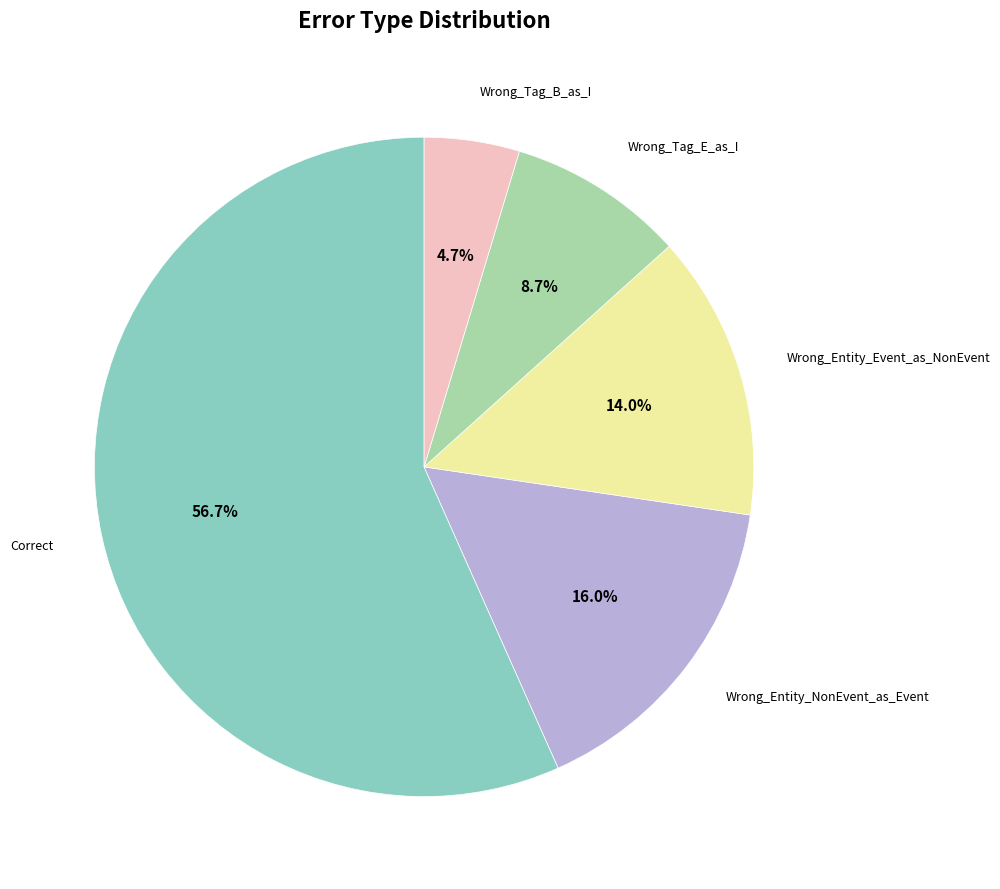

Is there any slice that represents more than half of the pie?

Yes